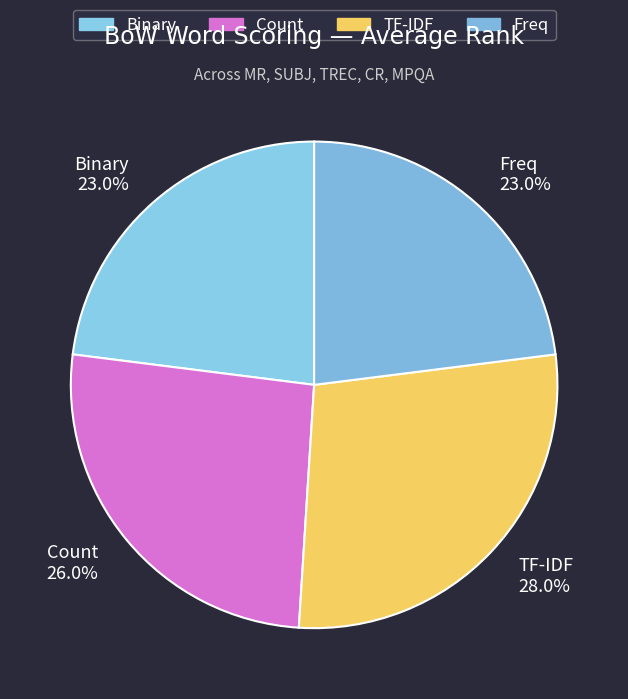

Does Binary account for over 50% of the chart?

No